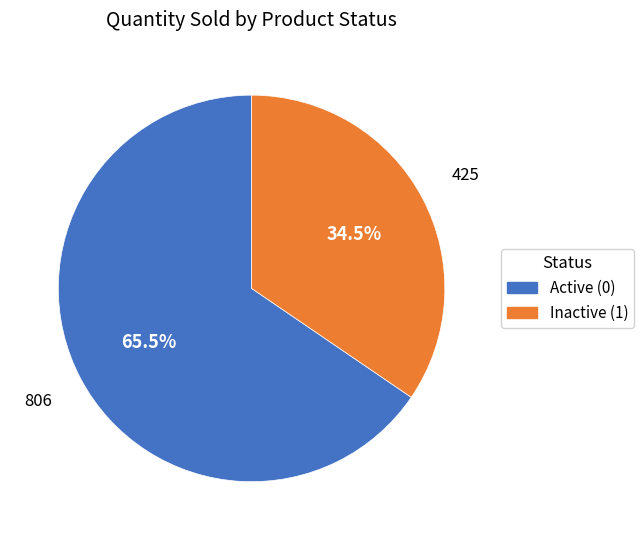

Is there any slice that represents more than half of the pie?

Yes